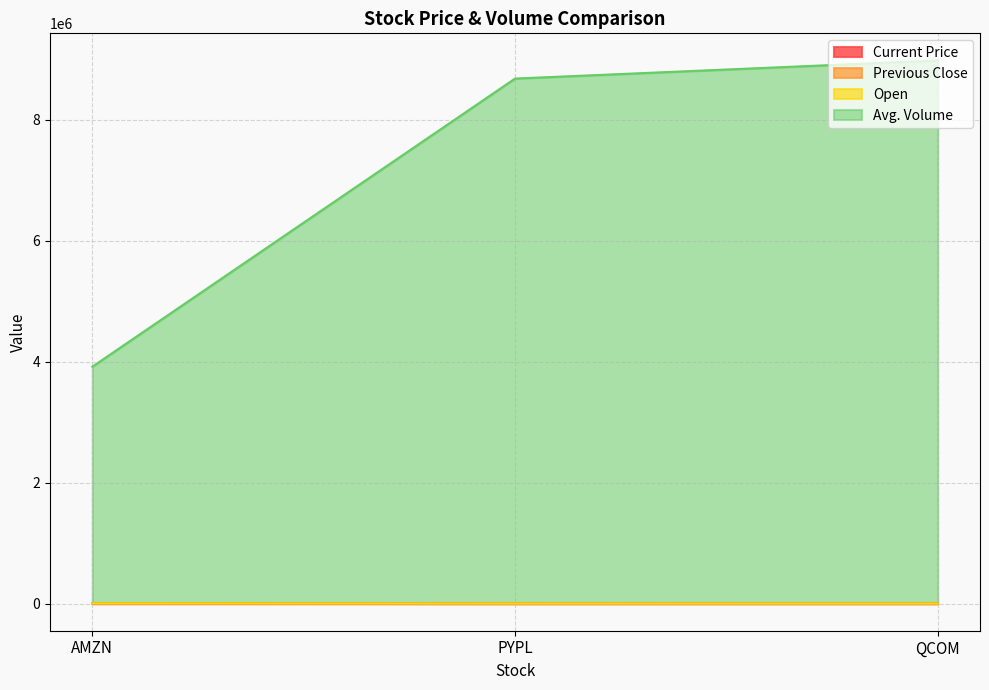

At which category does the chart reach its peak across all series?

QCOM